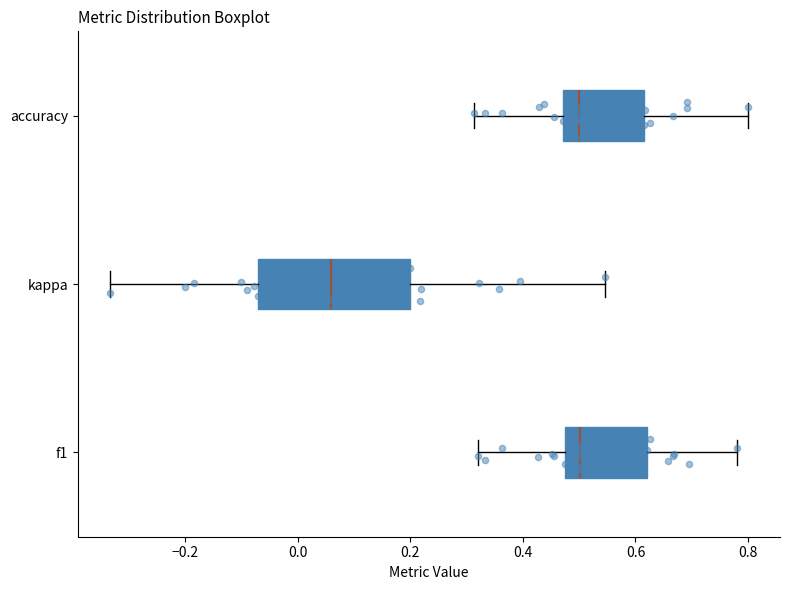

Comparing the boxes themselves (not the whiskers), which one is the widest?

kappa